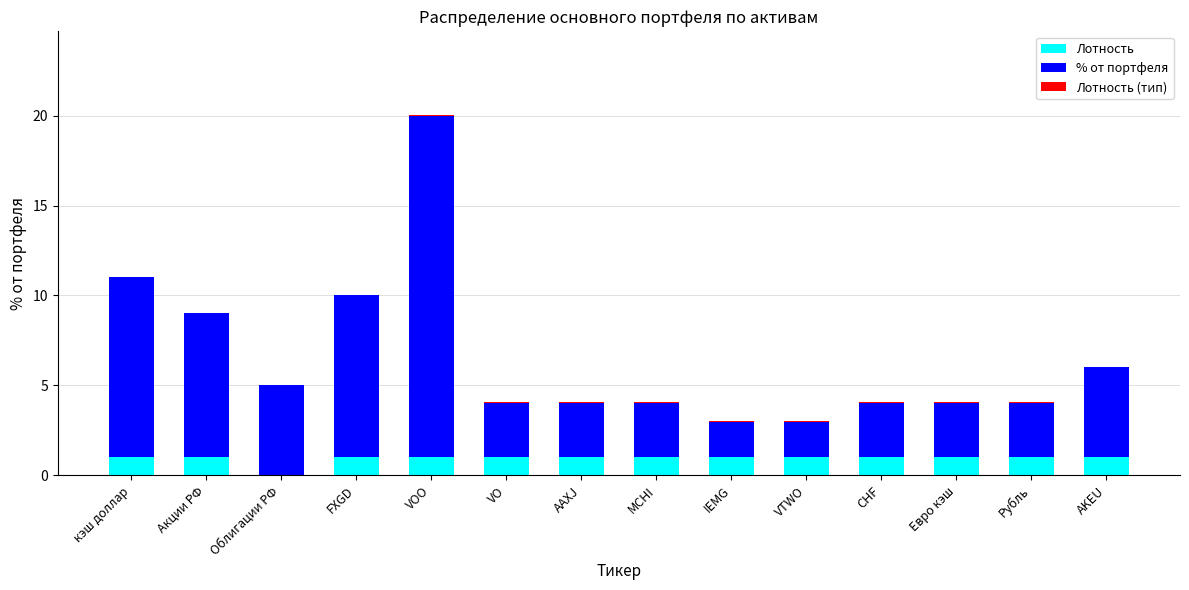

What is the maximum value for Лотность?

1.0